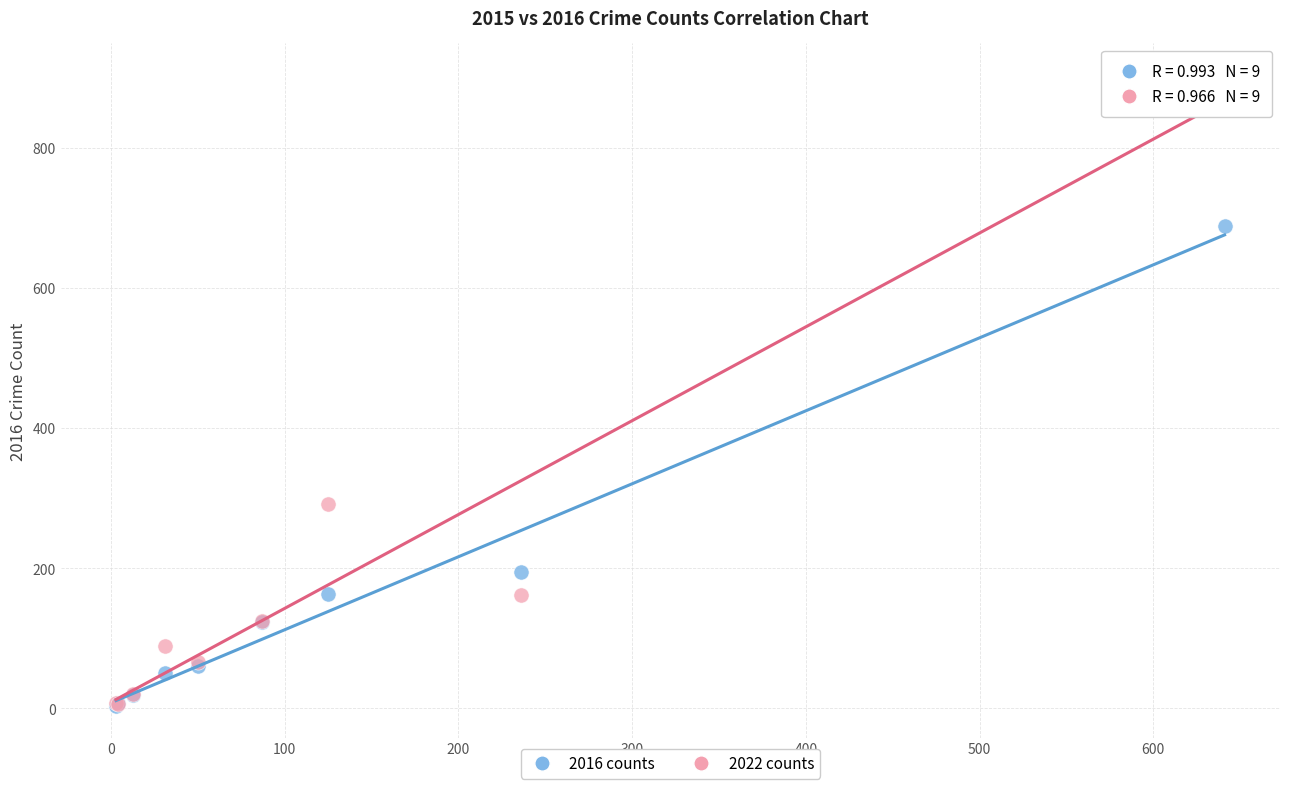

What are all the series names shown in the legend?

2016 counts, 2022 counts